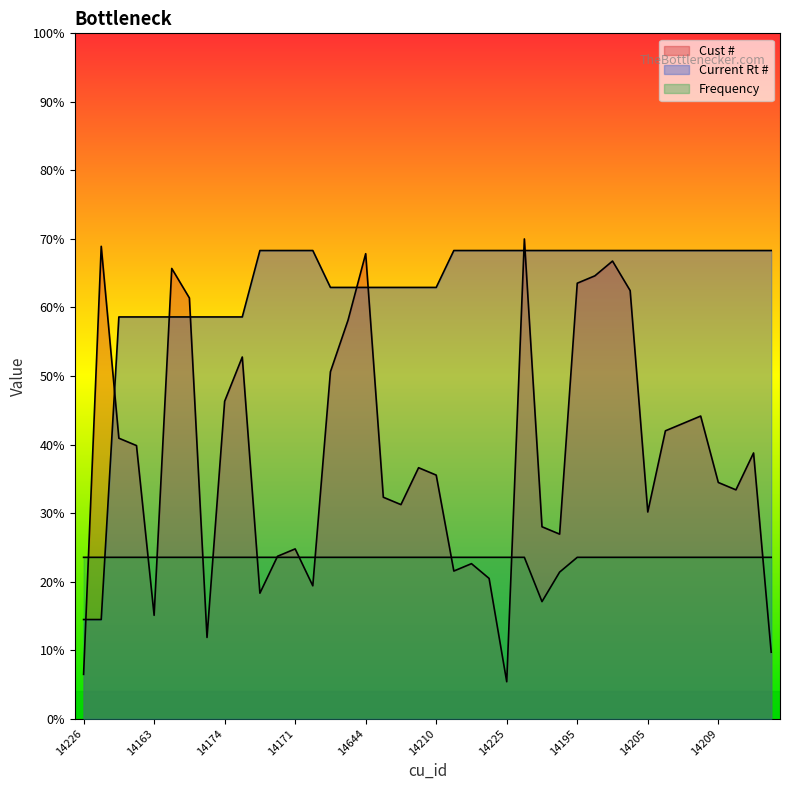

What is the label of the 15th point from the right?

16057